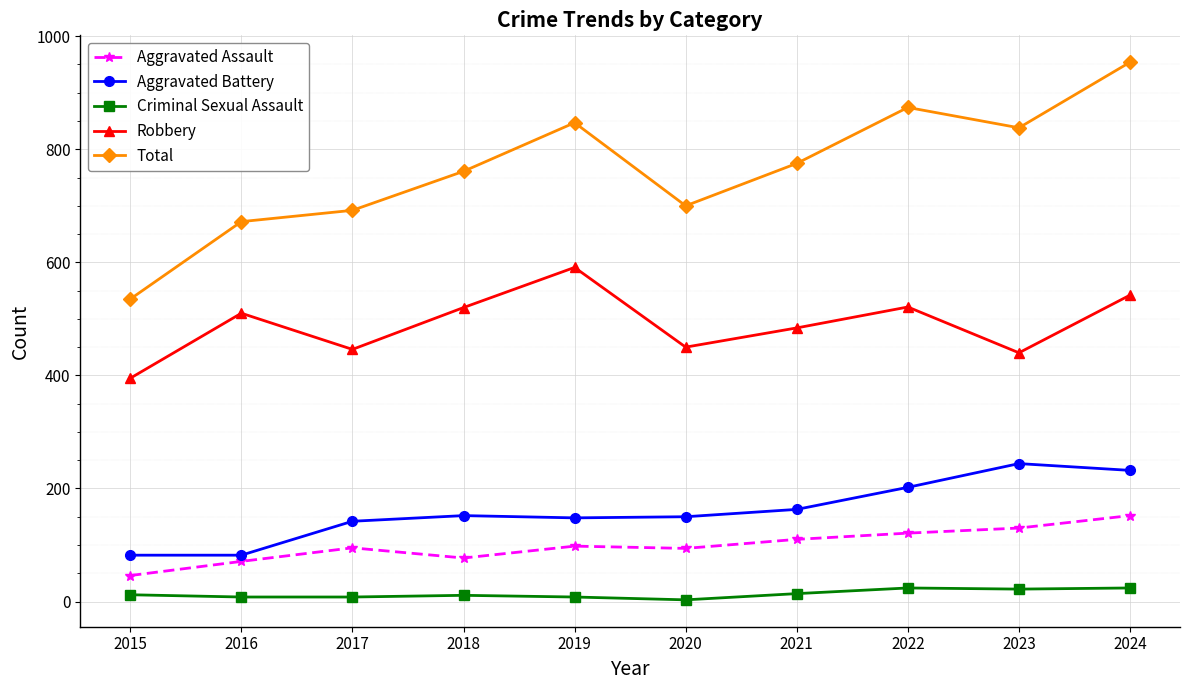

Is it true that Criminal Sexual Assault equals 14 at 2021?

True